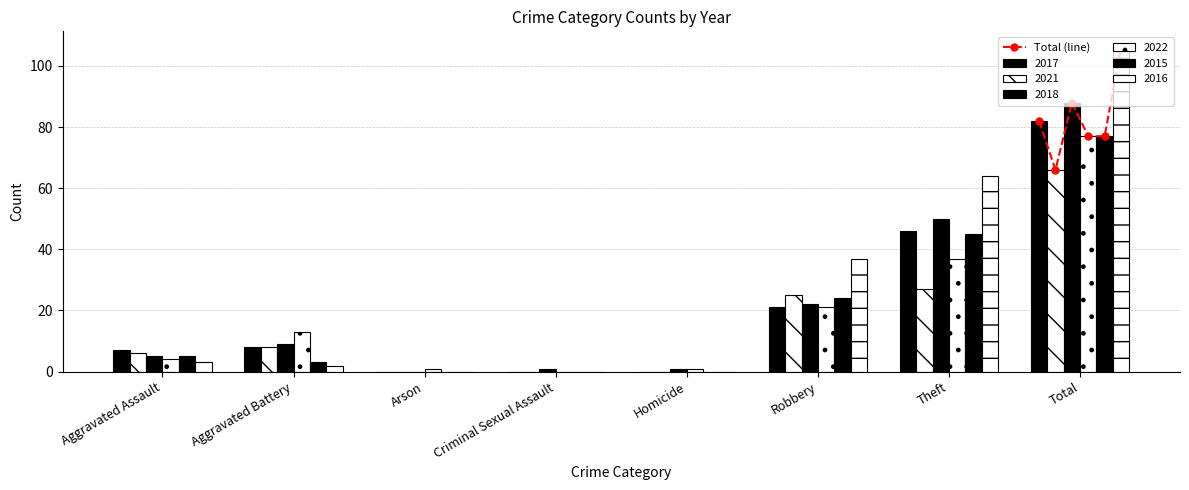

In Total (line), how many points are higher than both neighbors (excluding endpoints)?

1